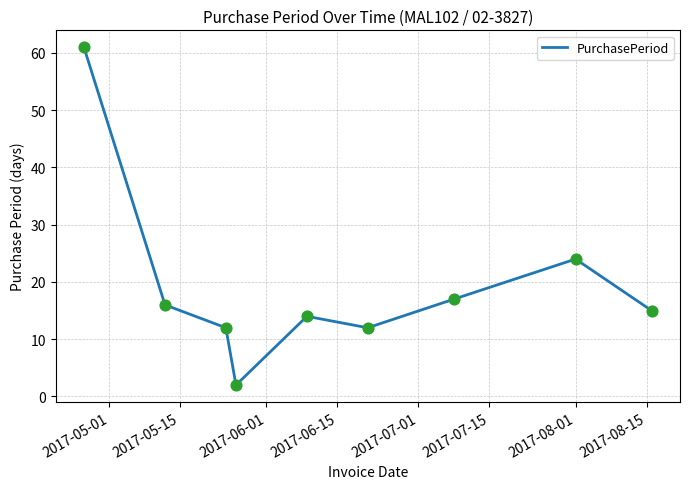

What is the greatest value displayed?

61